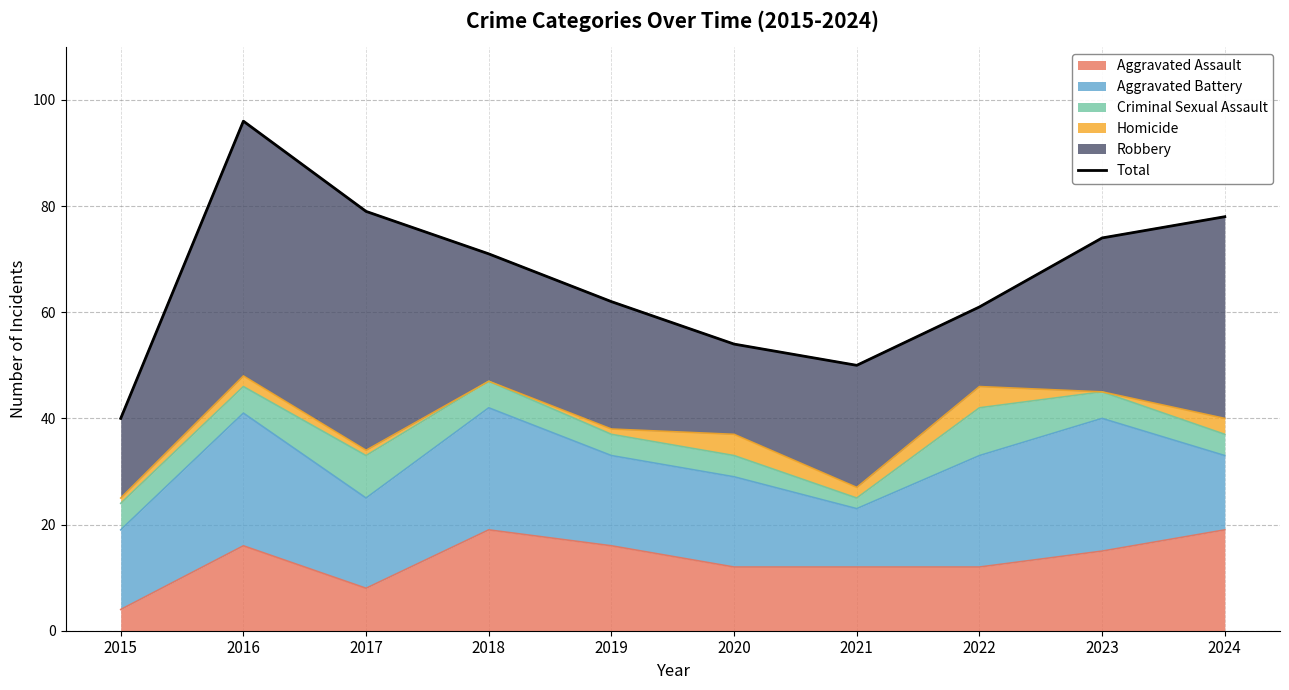

Between 2019 and 2017, which is larger?

2017